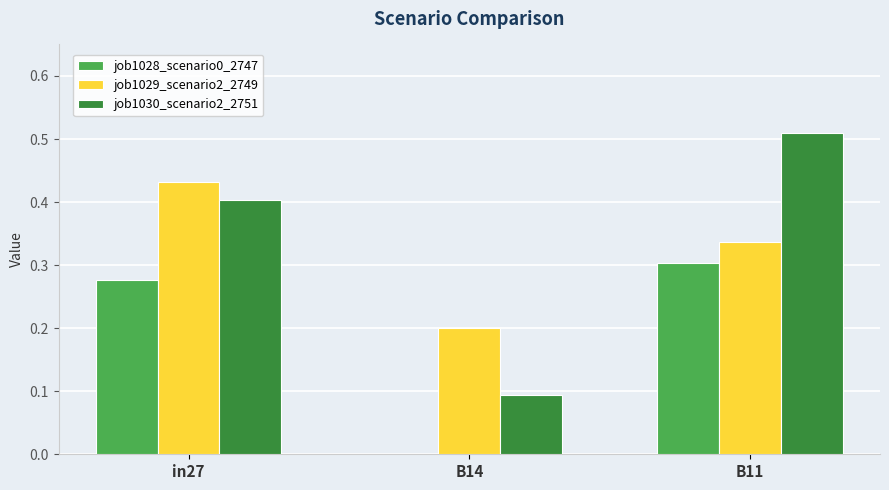

What is the sum of all job1028_scenario0_2747 values?

0.6